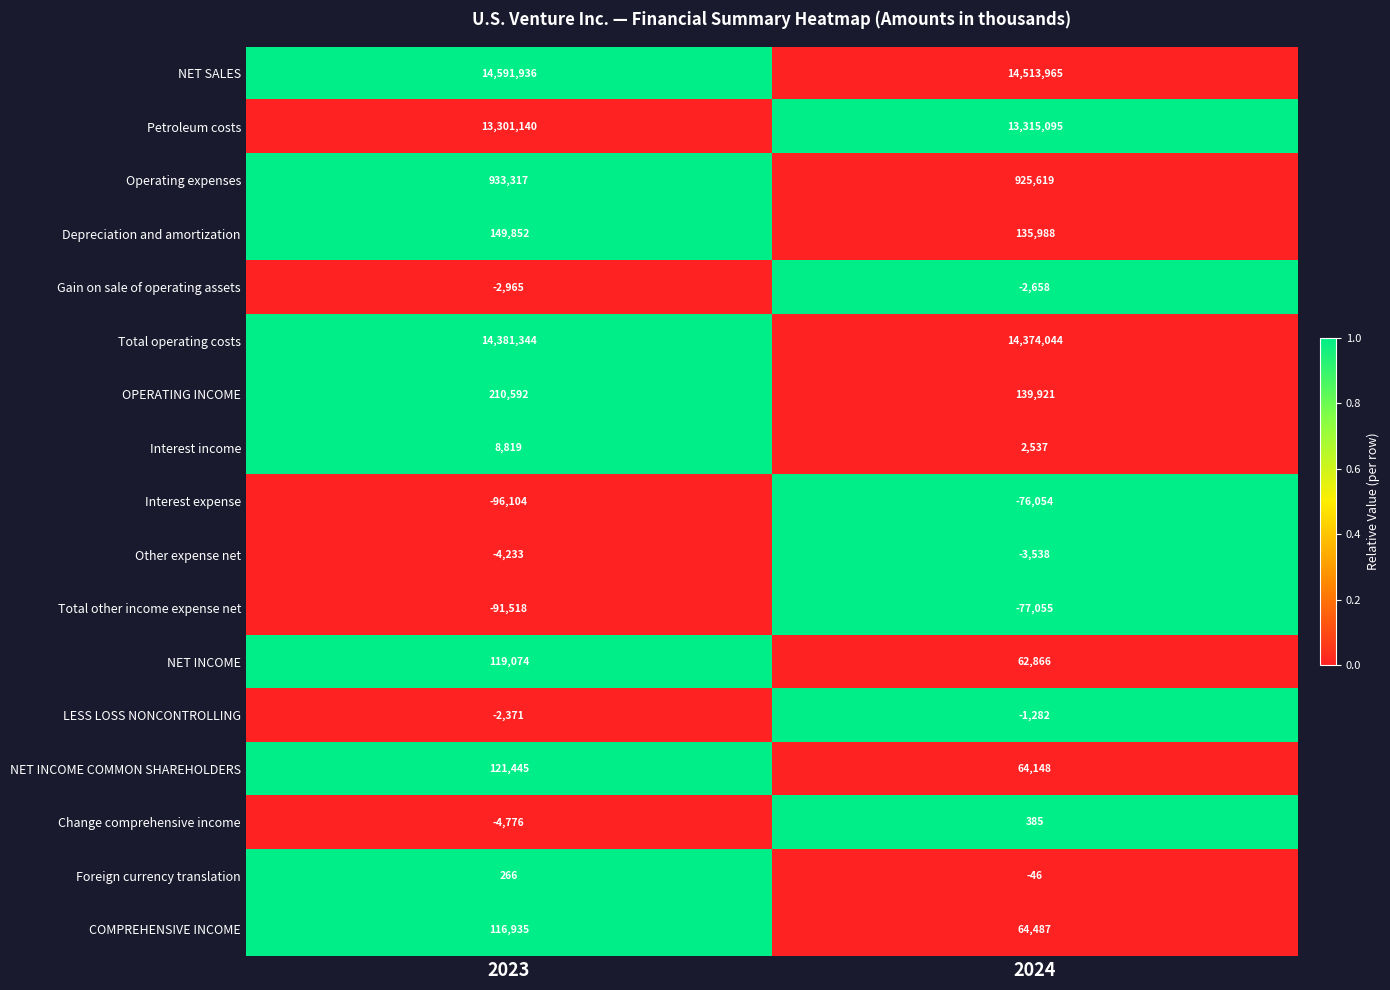

At how many categories does at least one series exceed 0?

2